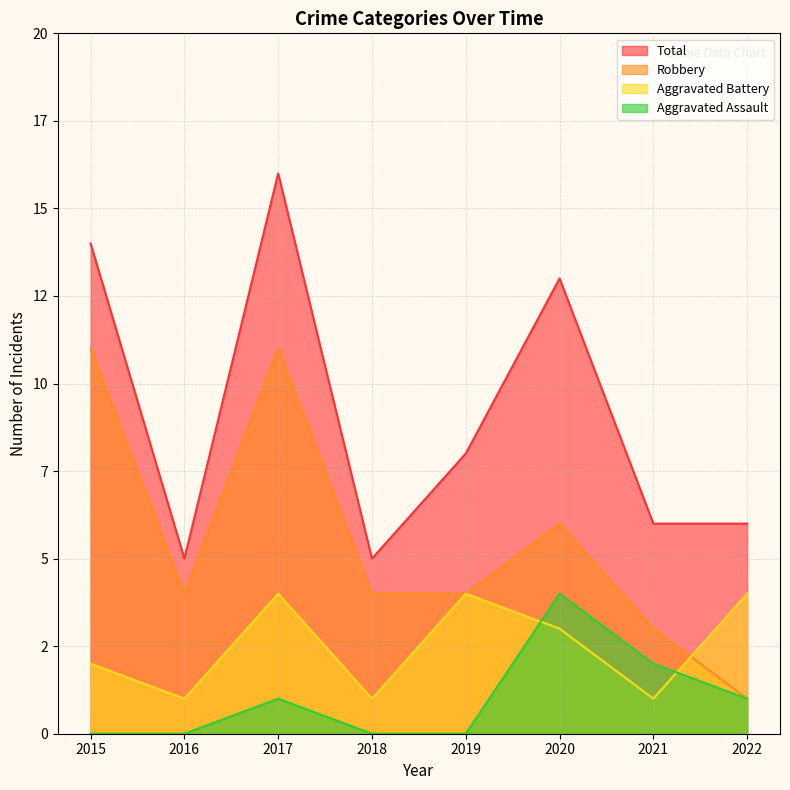

Which category has the highest value in the Total series?

2017